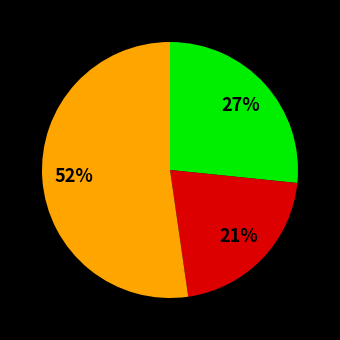

To the nearest percent, what is the average slice percentage?

33%